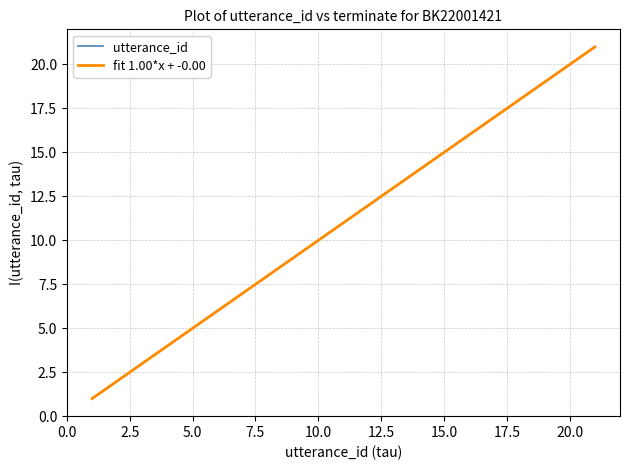

True or false: utterance_id and fit 1.00*x + -0.00 cross at least once.

False